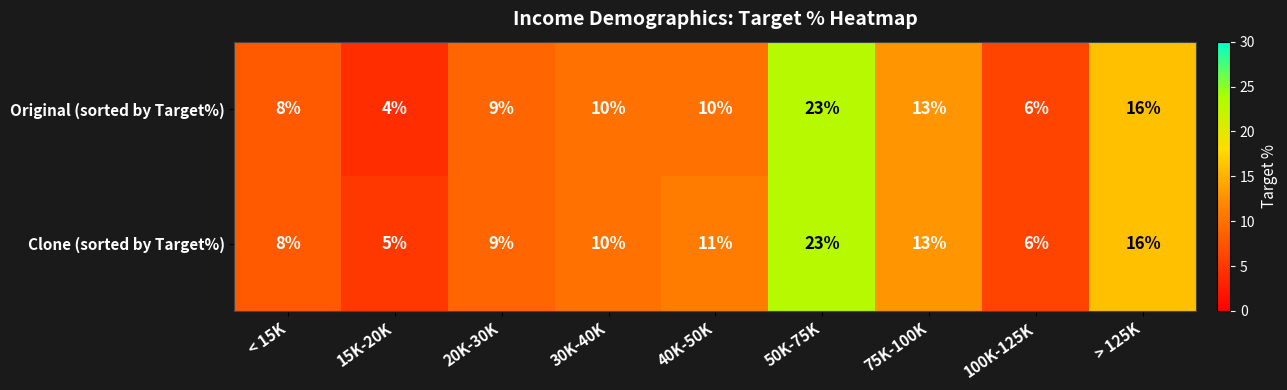

Which series has the largest range (max minus min)?

Original (sorted by Target%)